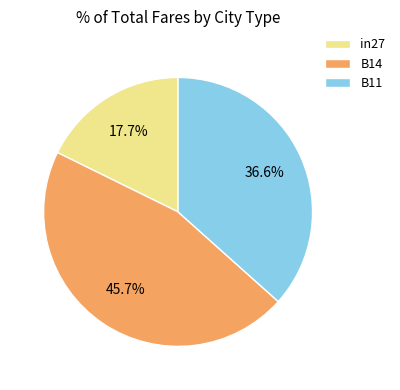

Does B14 represent more than half of the total?

No